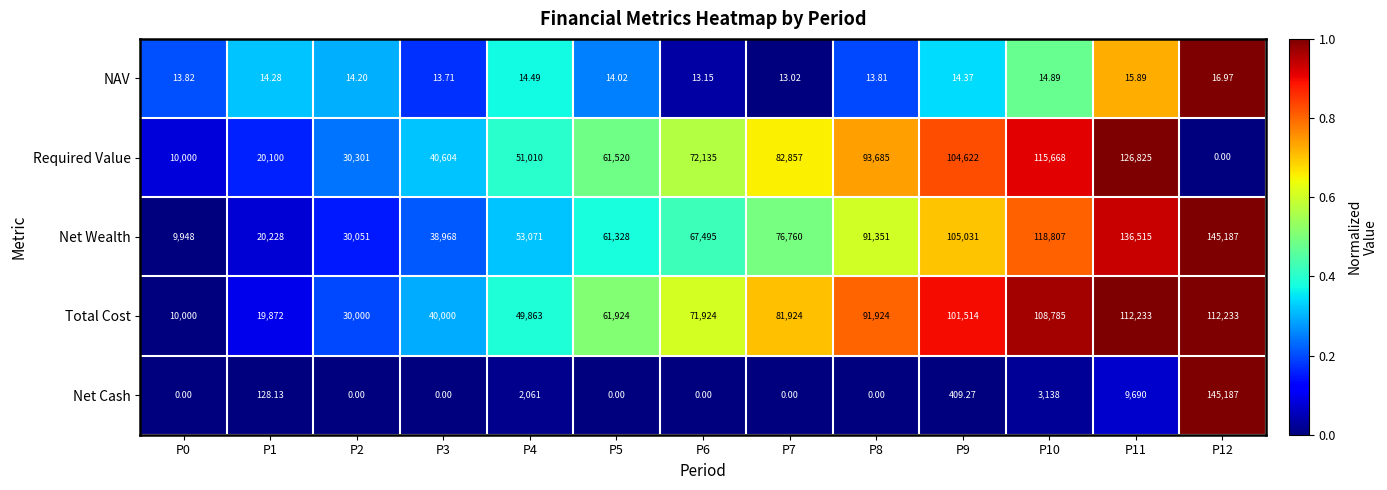

Rank the series at P11 from lowest to highest value.

NAV, Net Cash, Total Cost, Required Value, Net Wealth